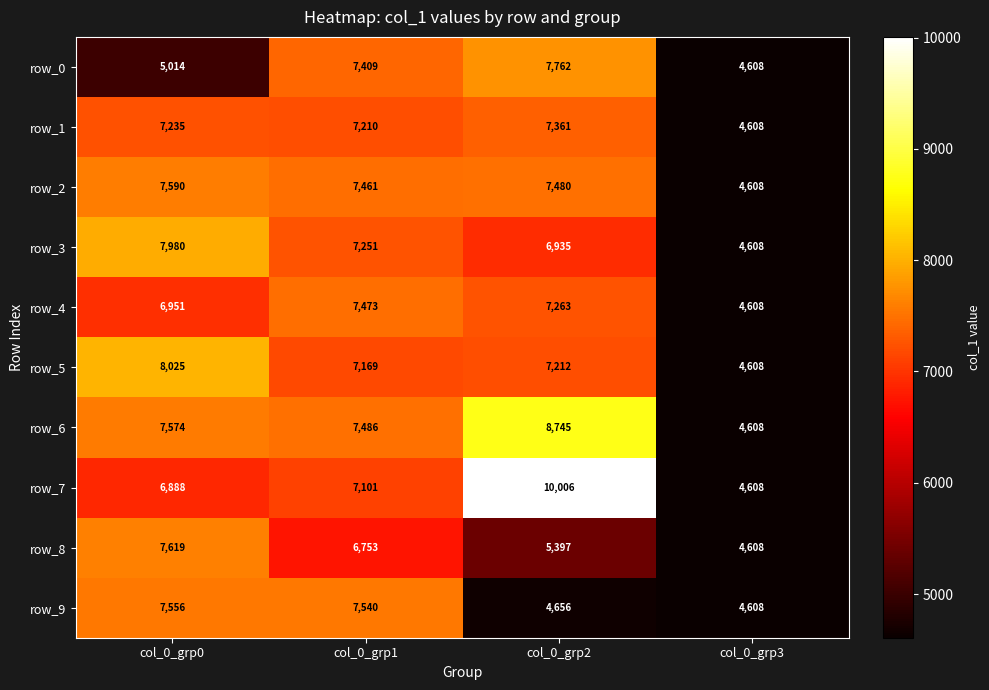

What is the highest value of the row_5 series?

8025